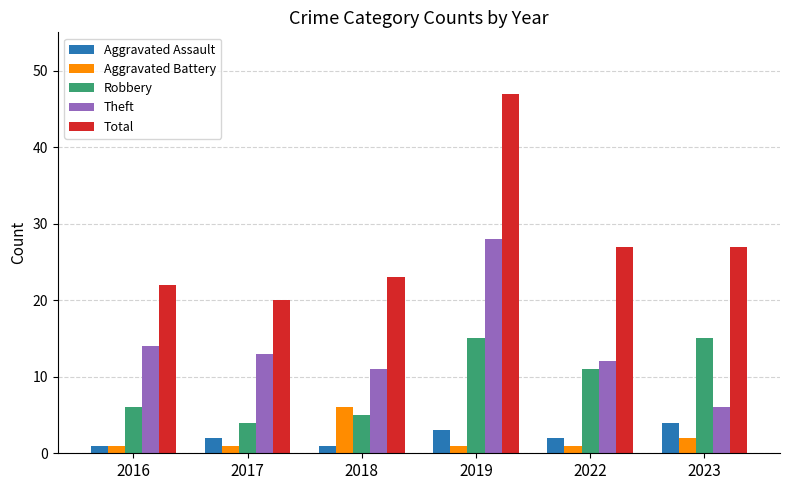

What is the value of the Aggravated Battery bar at the 1st from the left?

1